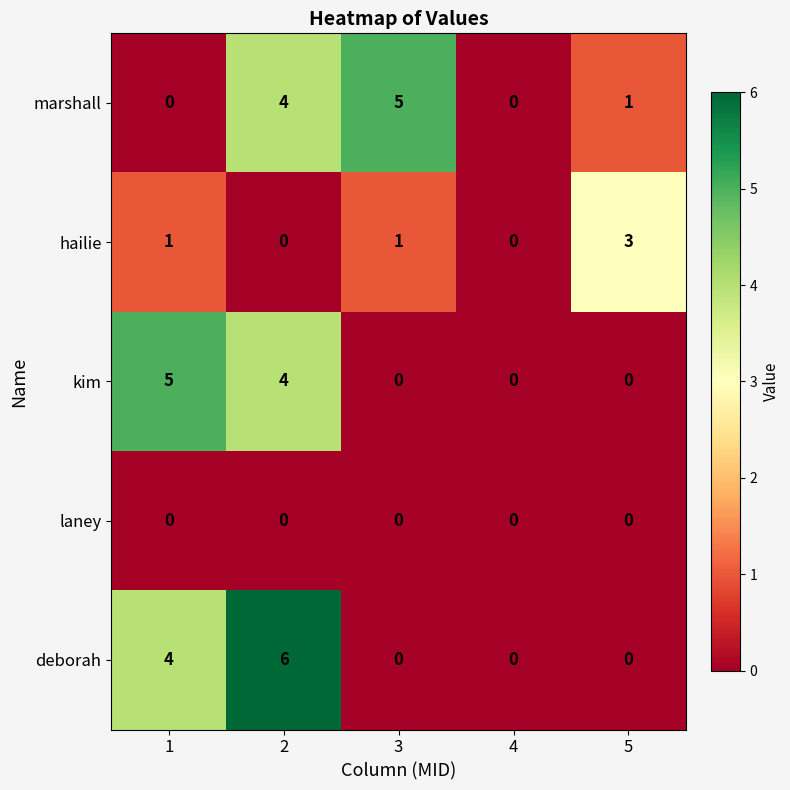

What value does the deborah series have at 1?

4